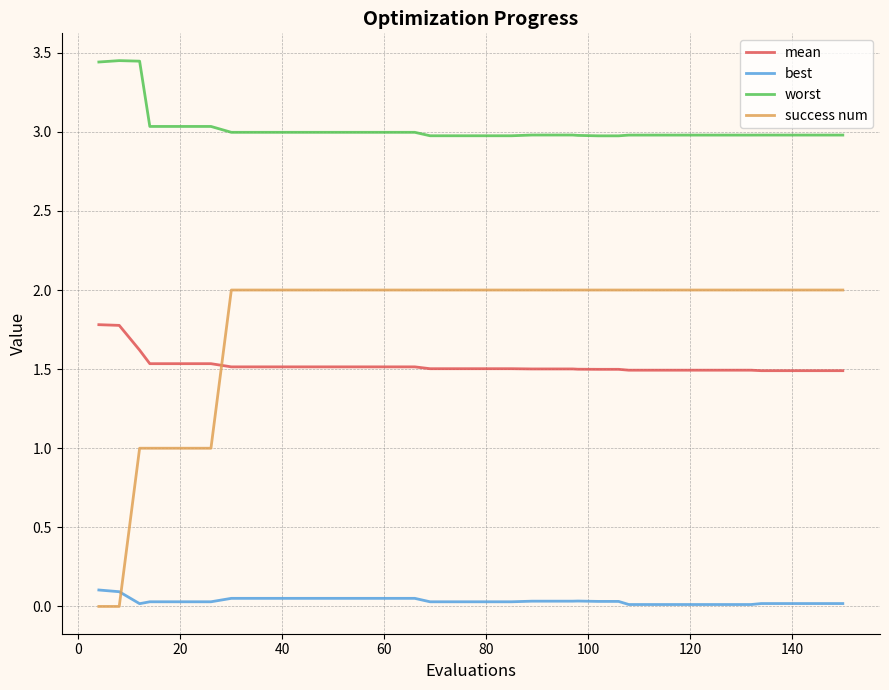

Which series has the largest range (max minus min)?

success num